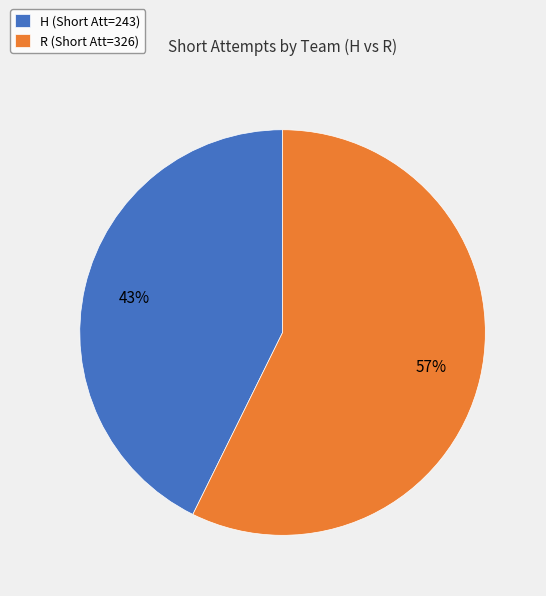

True or false: R accounts for 51% of the total.

False